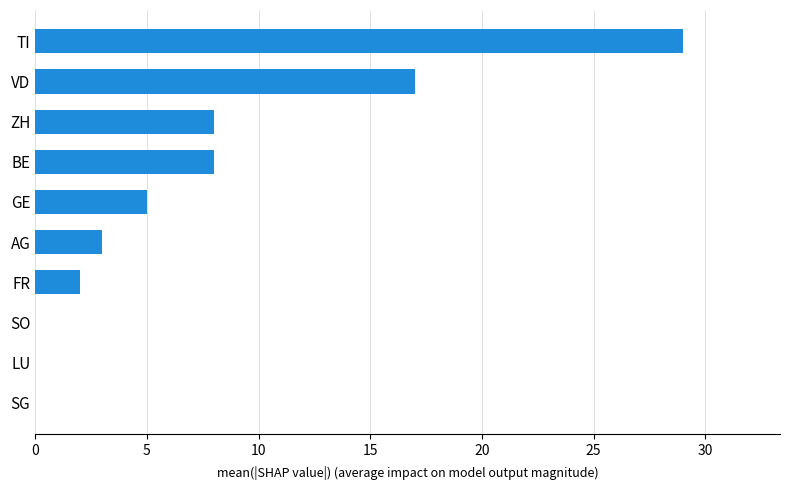

What is the maximum value shown in the chart?

29